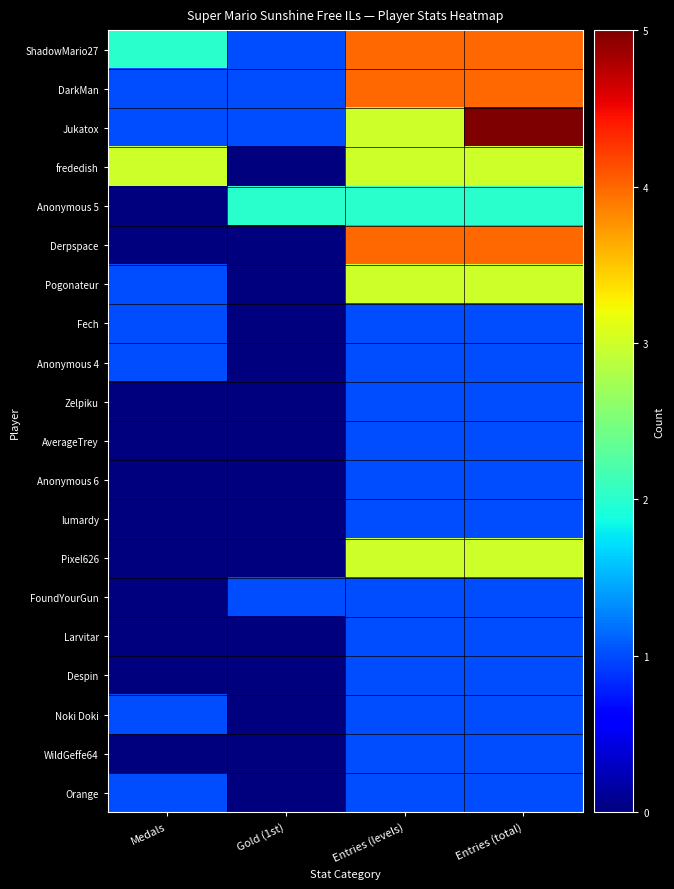

What is the difference between the highest and lowest values at Entries (levels)?

3